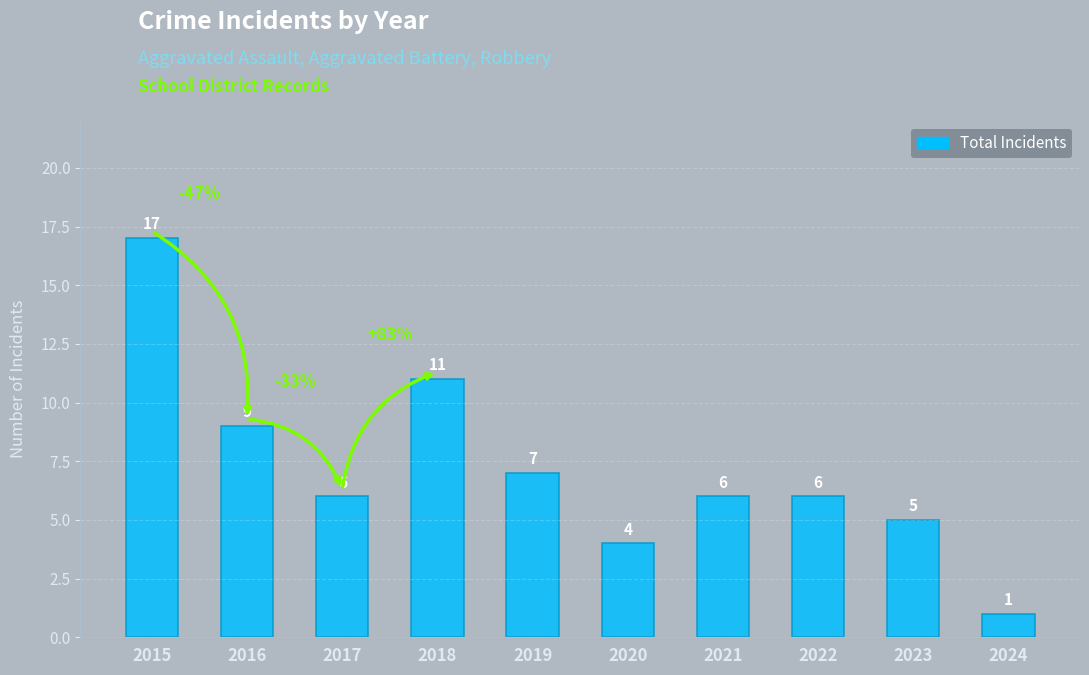

What is the sum of the values at 2017 and 2021?

12